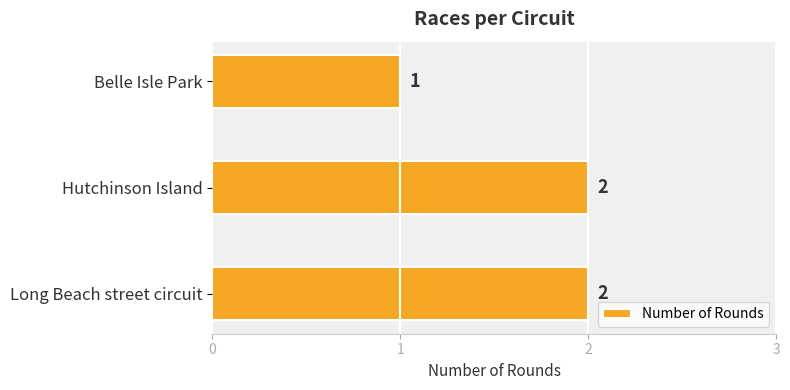

Between Belle Isle Park and Hutchinson Island, which is larger?

Hutchinson Island